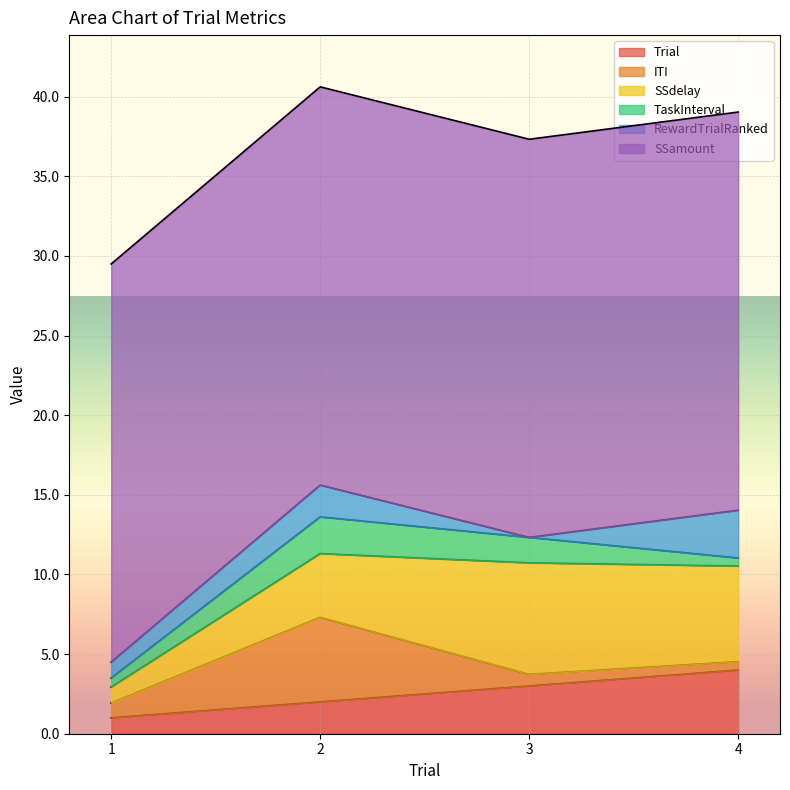

Reading left to right, what are all the values shown in this chart?

Trial: 1=1.0	2=2.0	3=3.0	4=4.0
ITI: 1=0.9	2=5.3	3=0.7	4=0.5
SSdelay: 1=1.0	2=4.0	3=7.0	4=6.0
TaskInterval: 1=0.6	2=2.3	3=1.6	4=0.5
RewardTrialRanked: 1=1.0	2=2.0	3=0.0	4=3.0
SSamount: 1=25.0	2=25.0	3=25.0	4=25.0